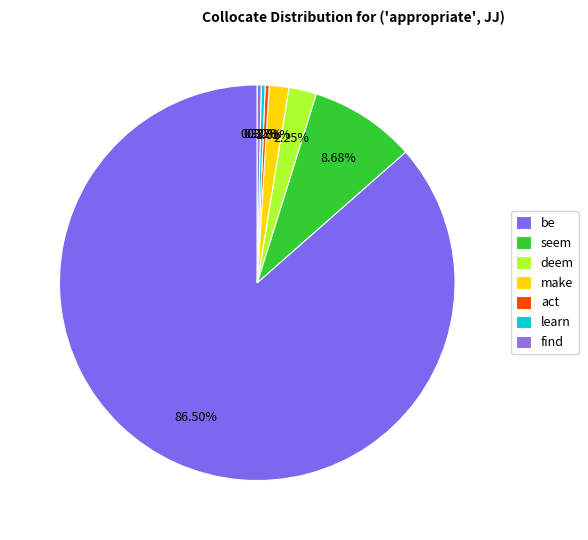

Which slice is the largest?

be